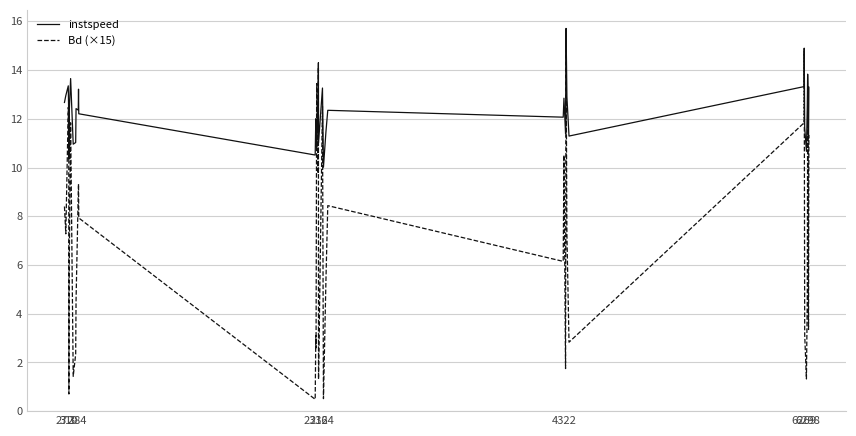

What are all the series names shown in the legend?

instspeed, Bd (×15)